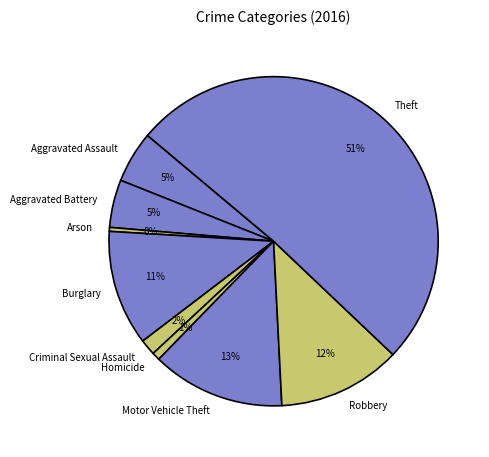

Which slice is the largest?

Theft